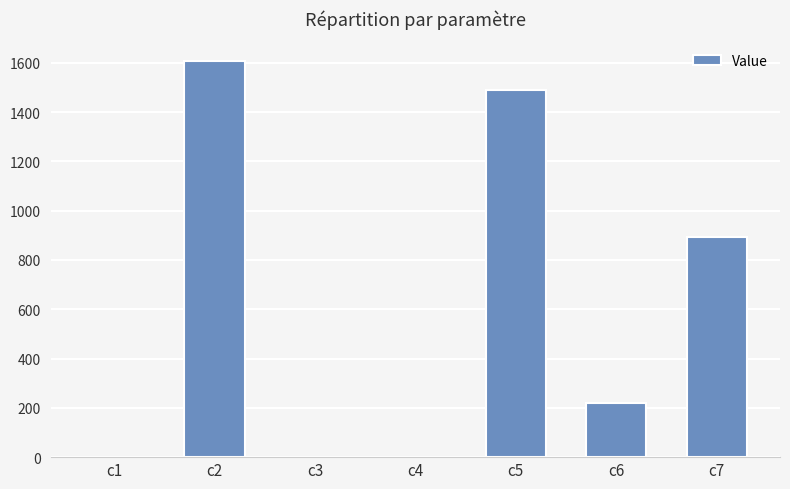

What is the change in value from c2 to c6?

-1389.0